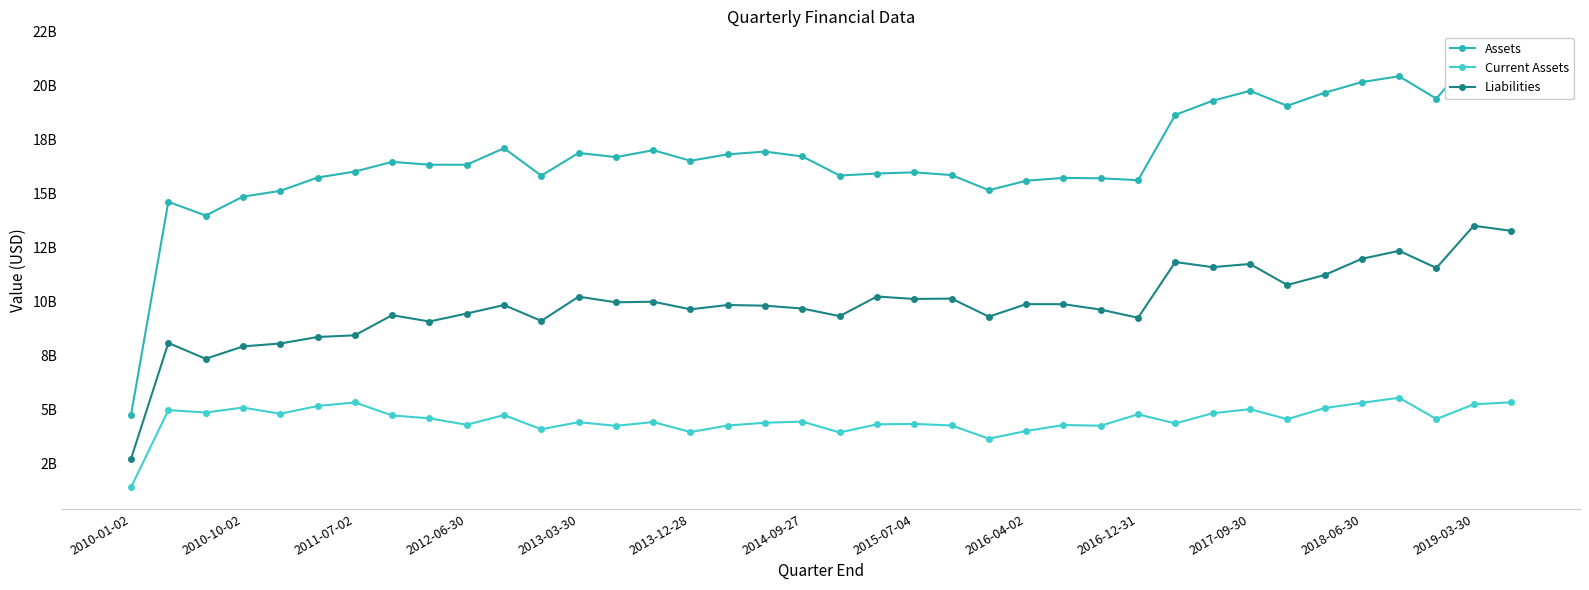

Reading left to right, extract all data points from this chart.

Assets: 4769100000	14634700000	13995600000	14872700000	15139400000	15756000000	16033500000	16483000000	16350300000	16350400000	17114200000	15844000000	16897500000	16702900000	17023700000	16535100000	16832900000	16958800000	16733800000	15849100000	15943700000	15998800000	15870900000	15172300000	15607400000	15740800000	15720700000	15634900000	18662100000	19312300000	19773200000	19079900000	19683200000	20179600000	20447700000	19408000000	21460300000	21523600000
Current Assets: 1411900000	4983900000	4872400000	5102300000	4815600000	5174500000	5339000000	4737300000	4603300000	4305800000	4753900000	4098300000	4425900000	4256900000	4431200000	3968700000	4271200000	4400600000	4452100000	3948800000	4324700000	4344800000	4273300000	3662100000	4016800000	4293200000	4262100000	4788500000	4368300000	4839100000	5028700000	4566100000	5077900000	5322600000	5555400000	4569400000	5253900000	5345200000
Liabilities: 2732200000	8096300000	7361100000	7935100000	8069700000	8370200000	8449700000	9381300000	9088700000	9458200000	9850300000	9116900000	10238400000	9978400000	10005400000	9654600000	9853600000	9821500000	9689800000	9337200000	10246500000	10132300000	10150300000	9313100000	9892200000	9890700000	9639500000	9261300000	11844000000	11605900000	11754400000	10780000000	11241400000	11991800000	12362600000	11568100000	13523600000	13290300000